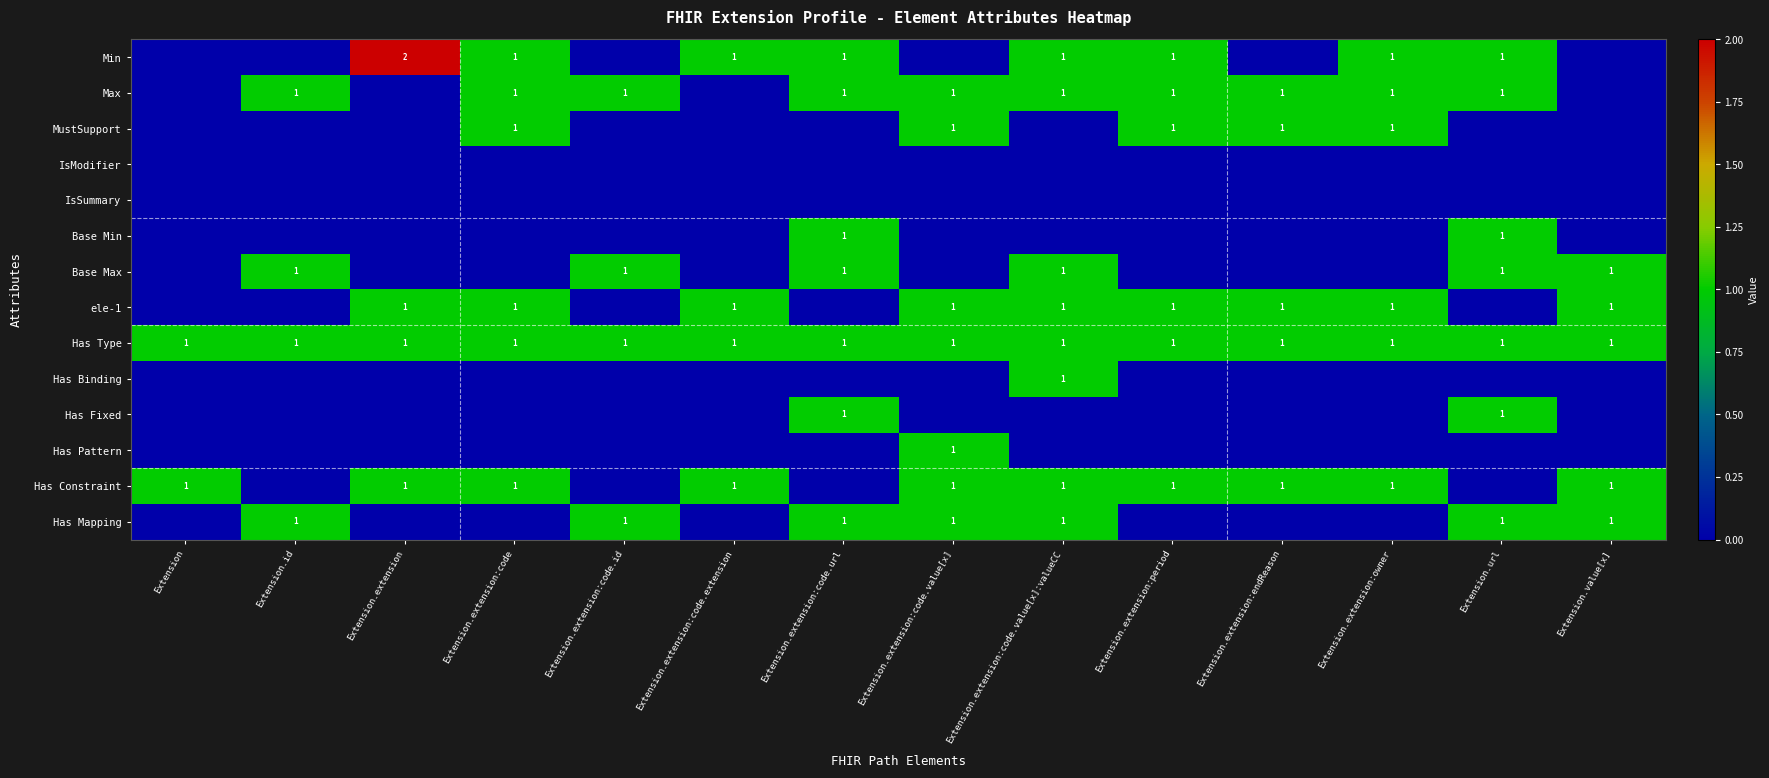

True or false: Max has a value of 1 at Extension.extension:endReason.

True